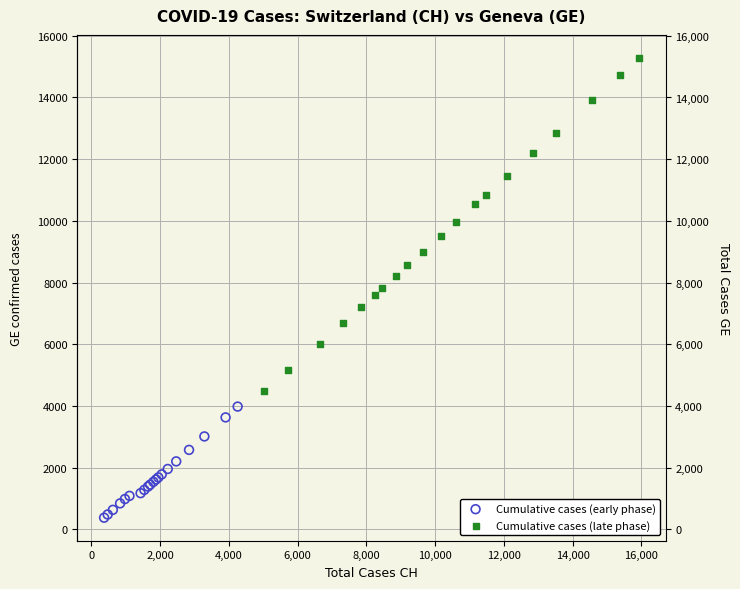

Which series contains the lowest Y value?

Cumulative cases (early phase)